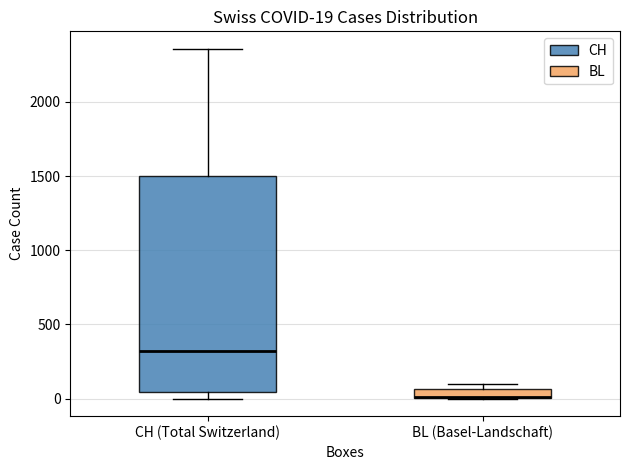

Which box's median line is the lowest?

BL (Basel-Landschaft)